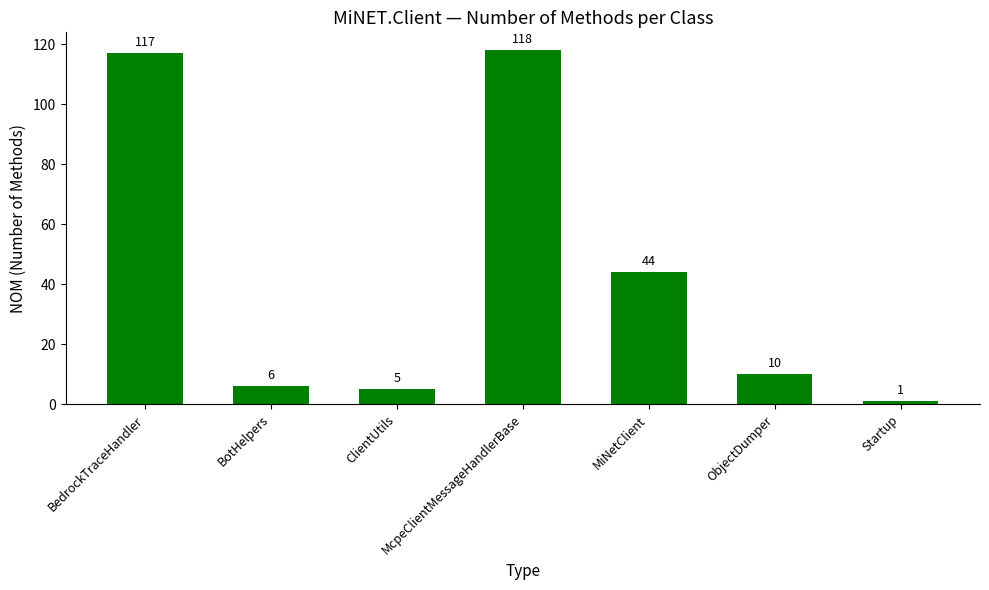

What is the difference between the maximum and minimum values?

117